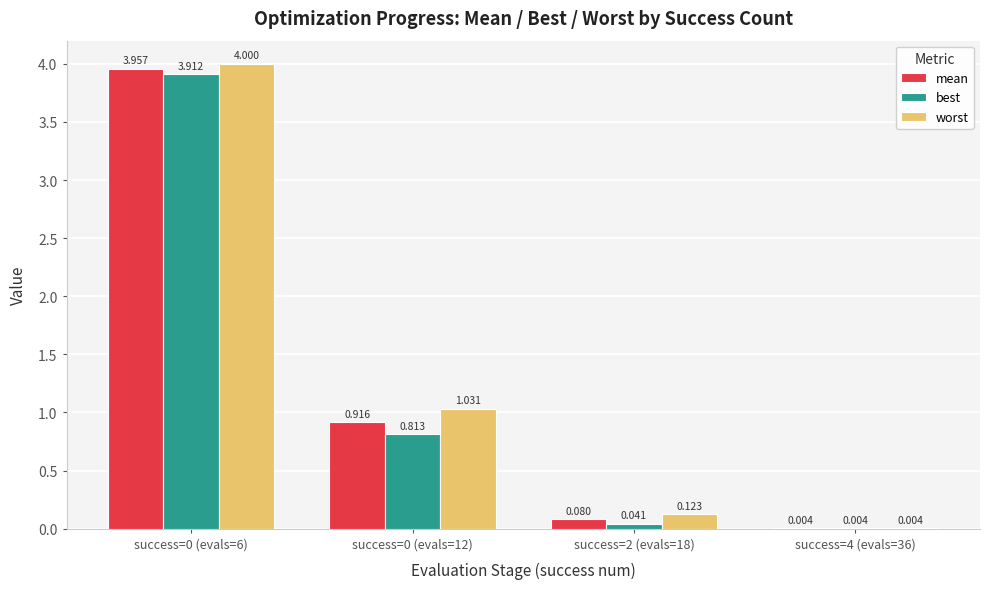

The best series shows 3.9 at success=0 (evals=6). True or false?

True